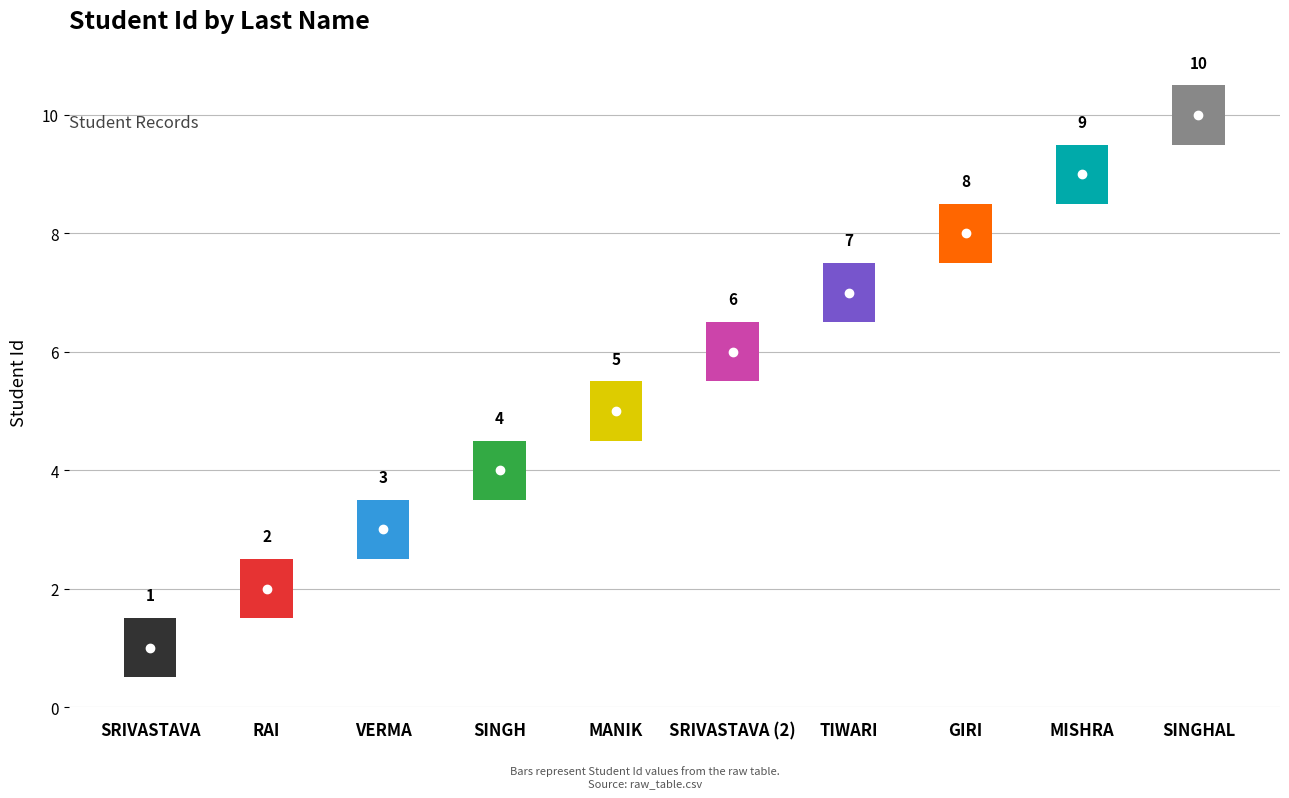

What is the value of the 8th point from the left?

8